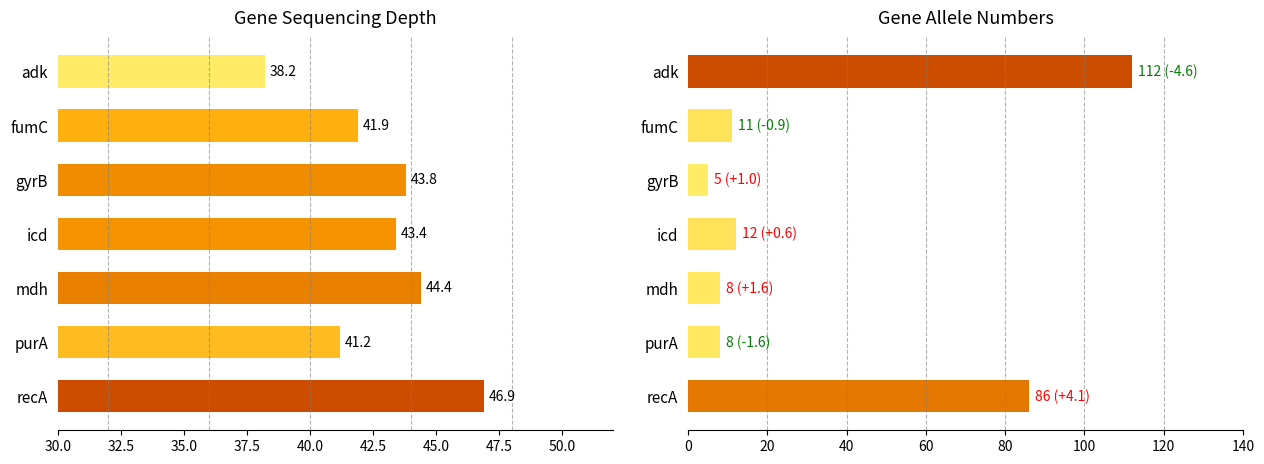

Does the chart contain stacked bars?

No